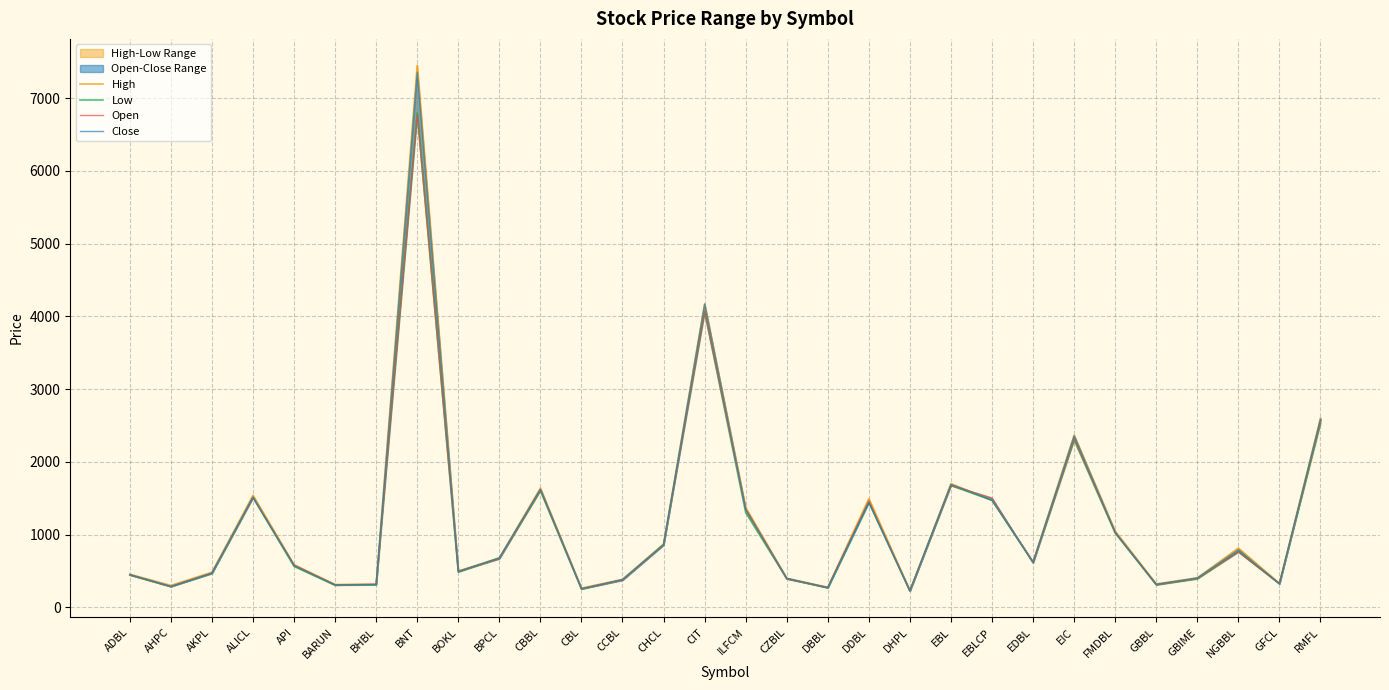

How many series are shown in this chart?

4